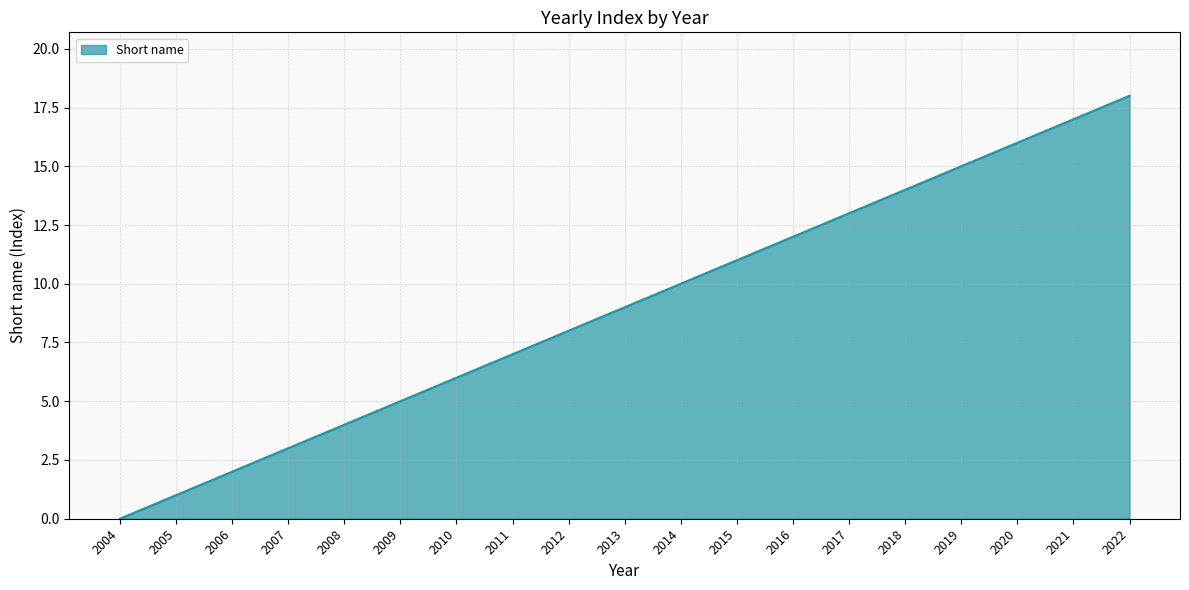

True or false: the data shows 20 at 2016.

False